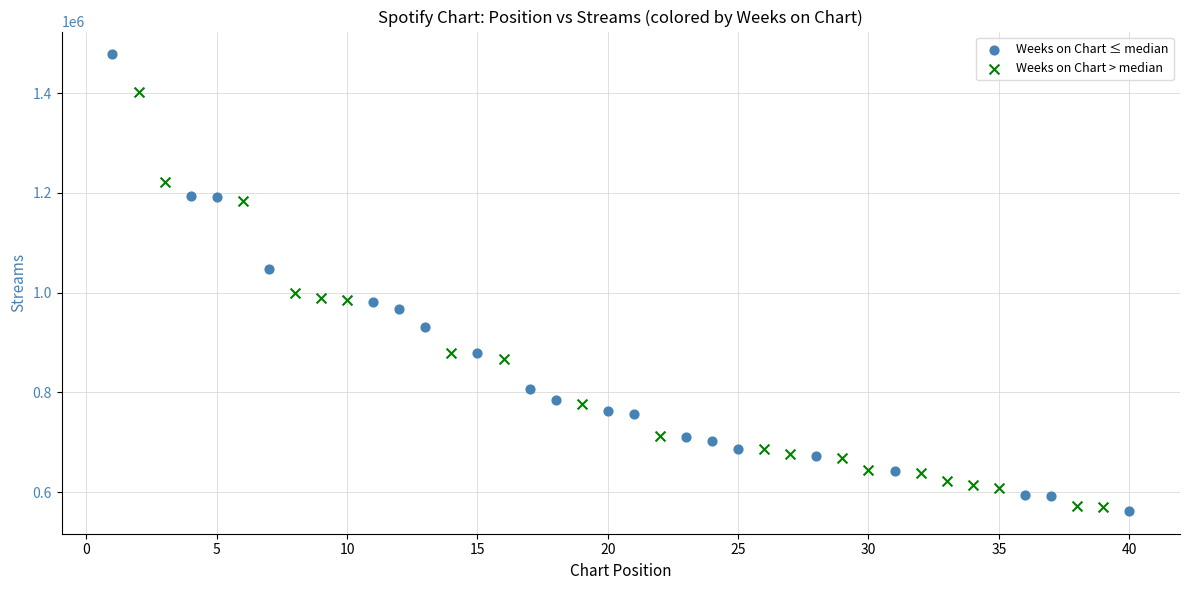

Which series has the widest spread of Y values?

Weeks on Chart ≤ median